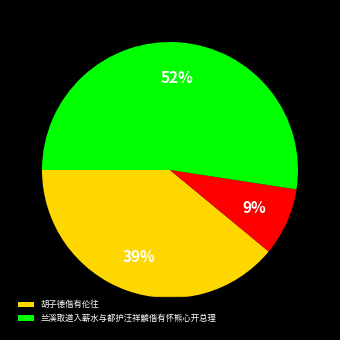

To the nearest percent, what is the average slice percentage?

33%